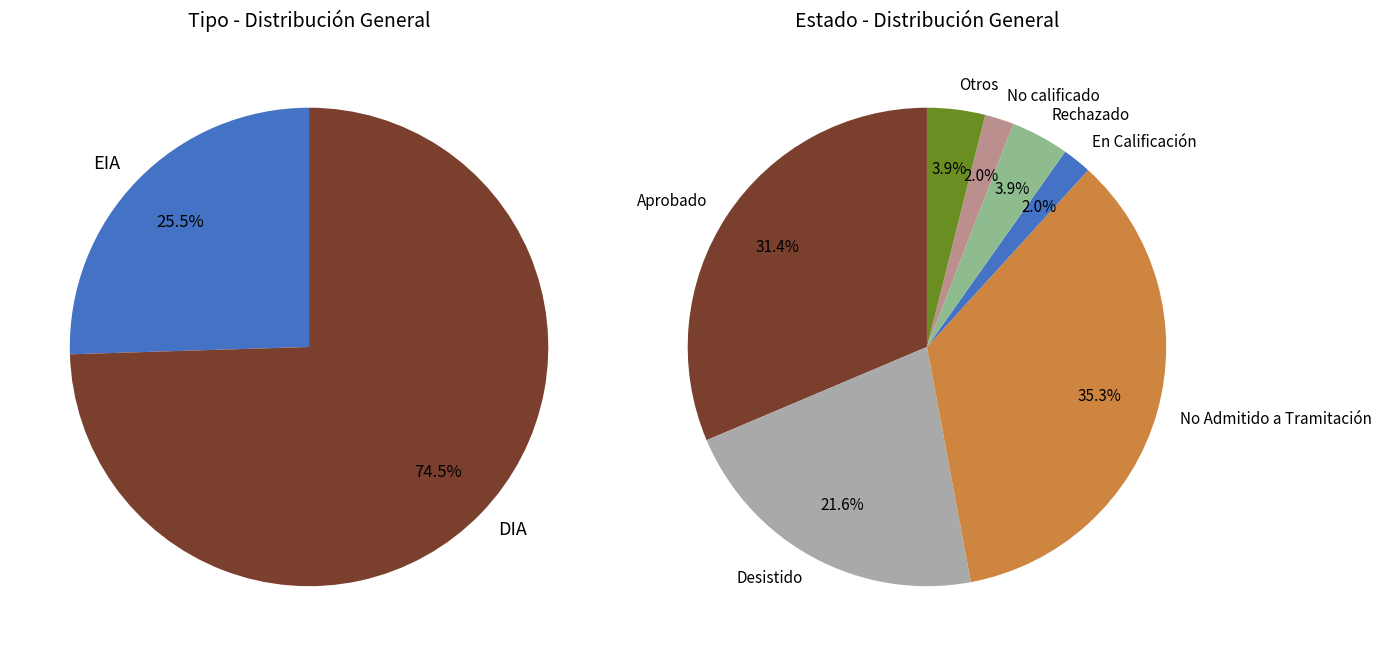

To the nearest percent, what percentage of the pie is EIA?

25%